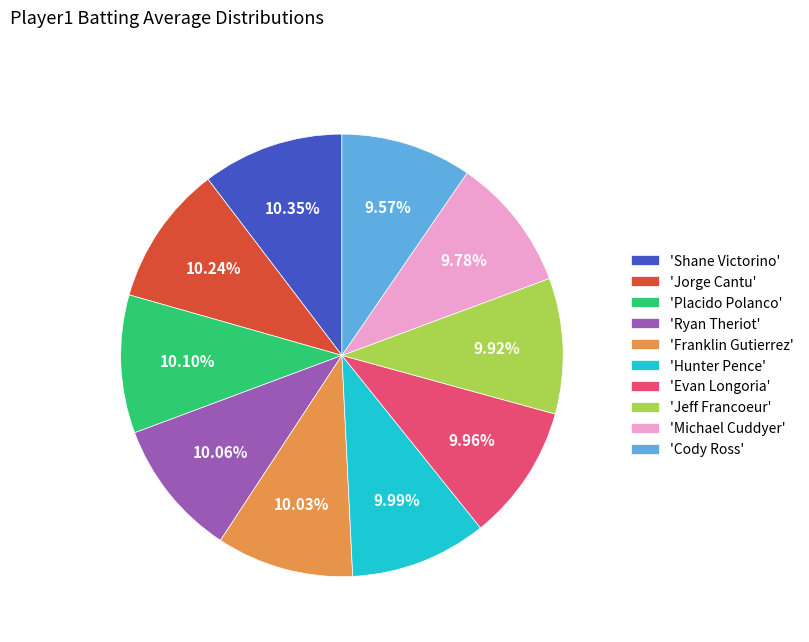

How many slices are in this pie chart?

10